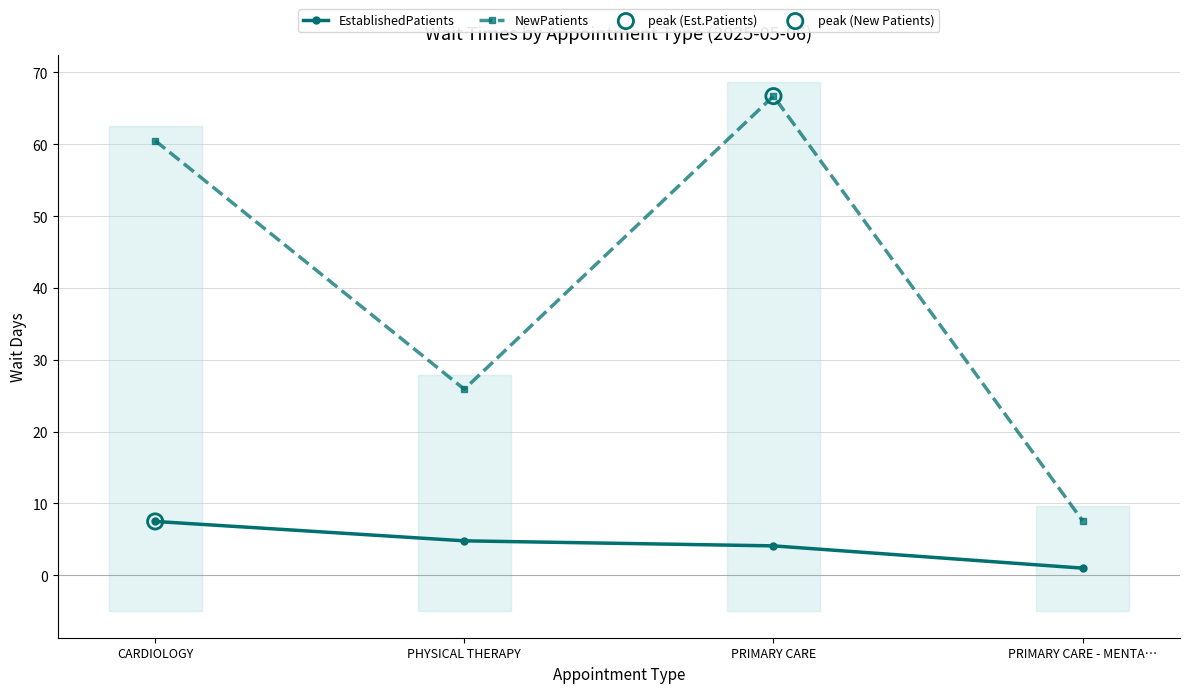

At which category is the sum across all series the highest?

PRIMARY CARE